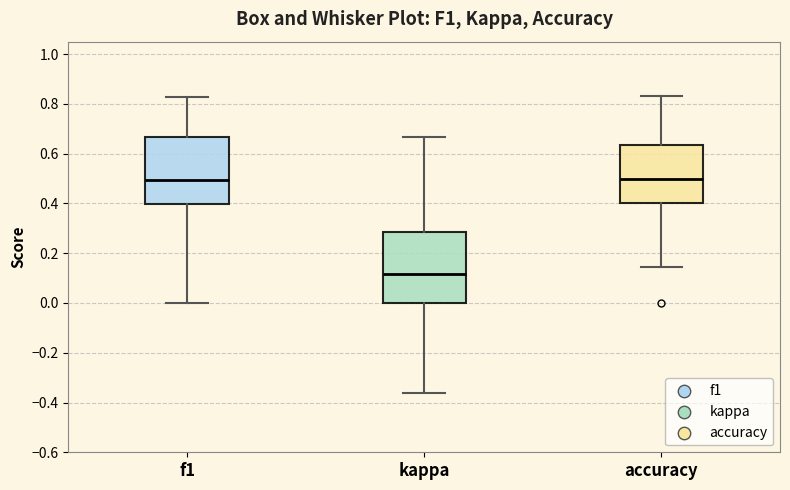

Reading left to right, transcribe this box plot: for each box, give where its median line is, the range the box spans, and where its two whiskers end, as read against the y-axis. The values are not printed on the chart, so give them approximately, as read against the axis.

f1: median 0.50, box 0.40 to 0.66, whiskers 0.00 to 0.82
kappa: median 0.12, box 0.00 to 0.28, whiskers -0.36 to 0.66
accuracy: median 0.50, box 0.40 to 0.64, whiskers 0.14 to 0.84